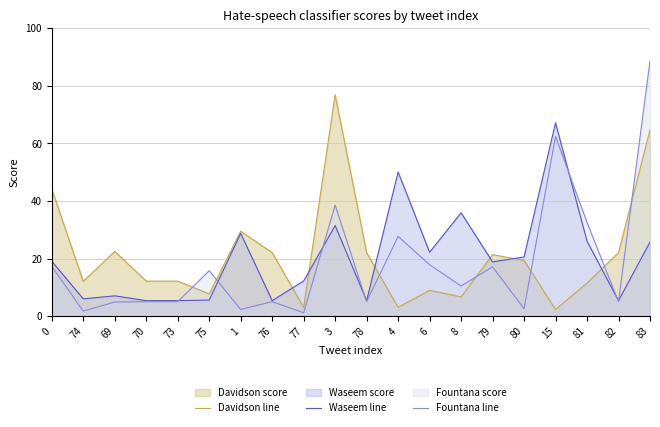

Where do Davidson line and Fountana line first cross each other?

73 and 75